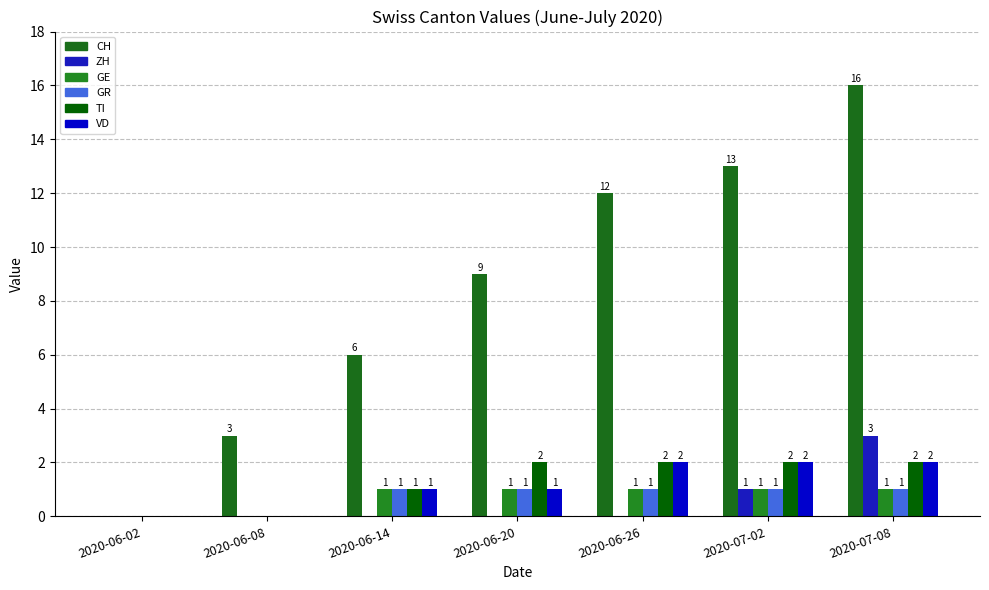

How many groups of bars are there?

7